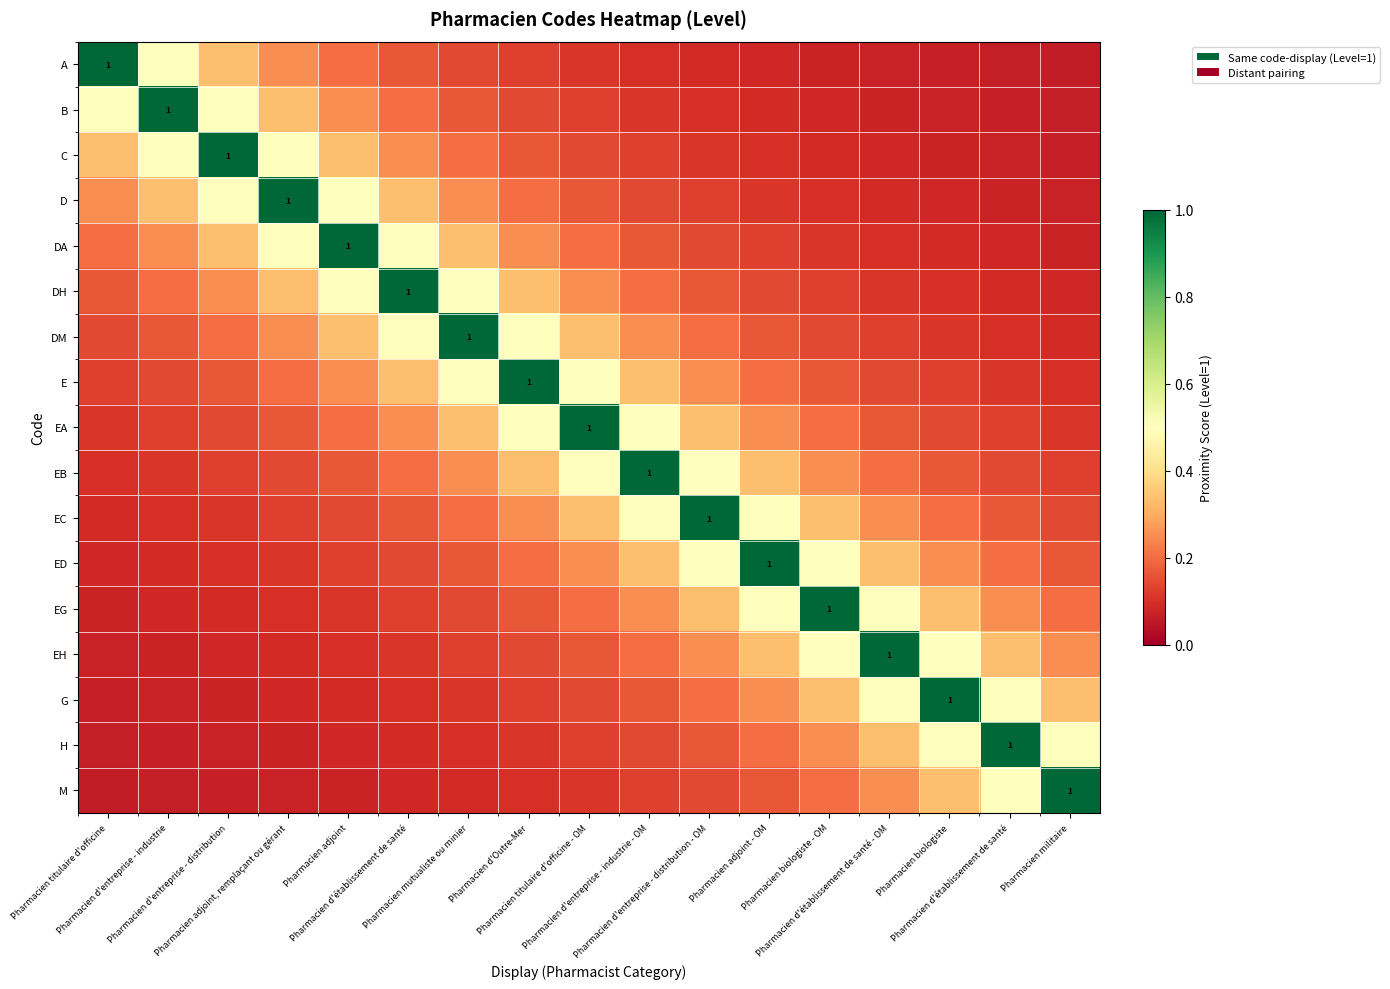

The value of EG at Pharmacien d'établissement de santé is 0.2. True or false?

True